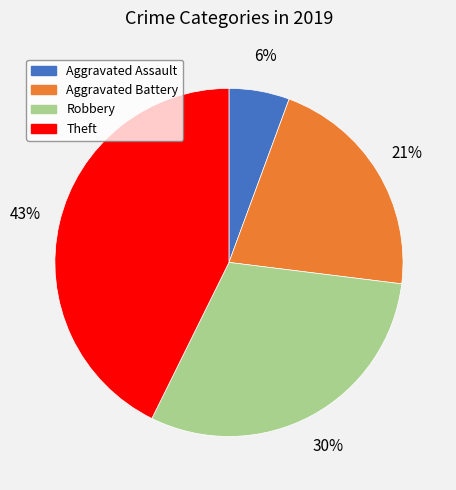

To the nearest percent, what portion does Theft represent?

43%